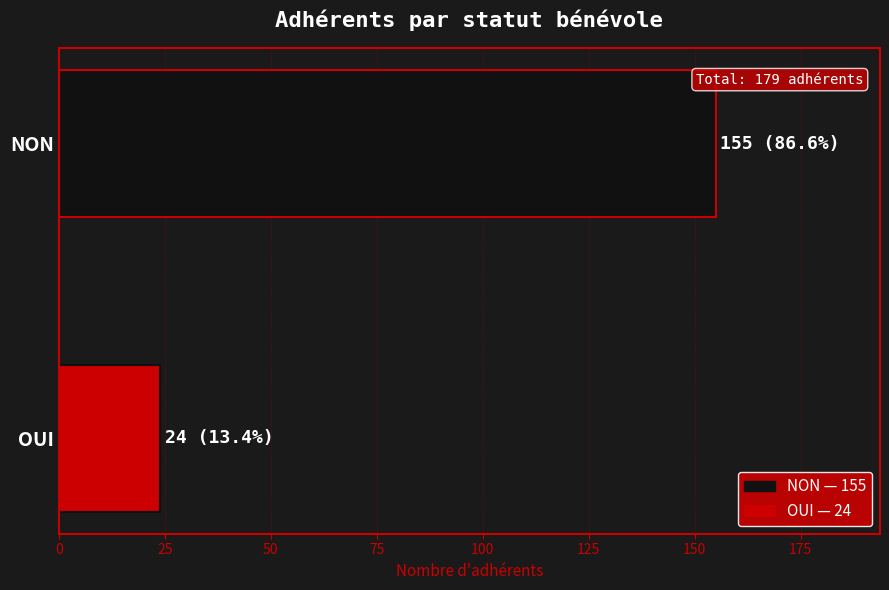

How many data points does each series have?

2